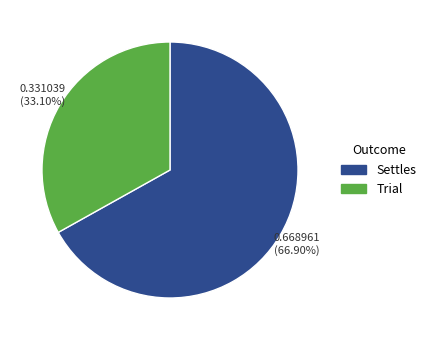

True or false: Settles accounts for 67% of the total.

True